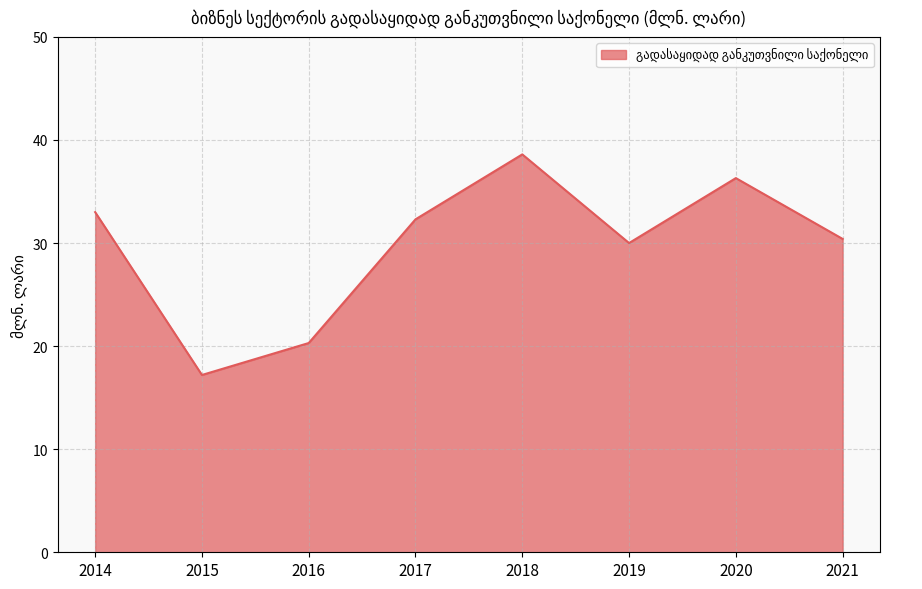

Which category has the highest value across all series?

2018